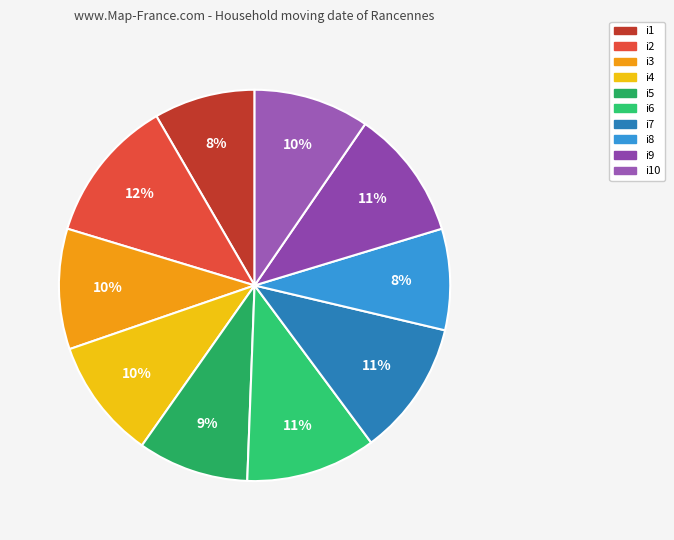

Which slice is the largest?

i2